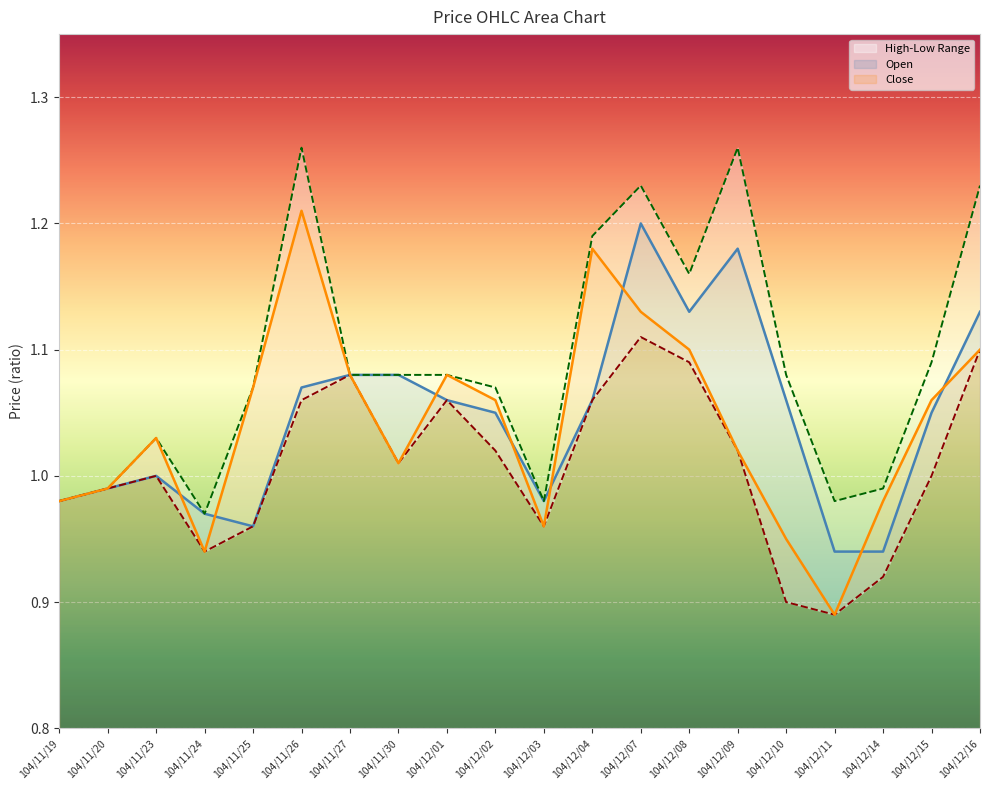

The Open series shows 1.9 at 104/12/08. True or false?

False